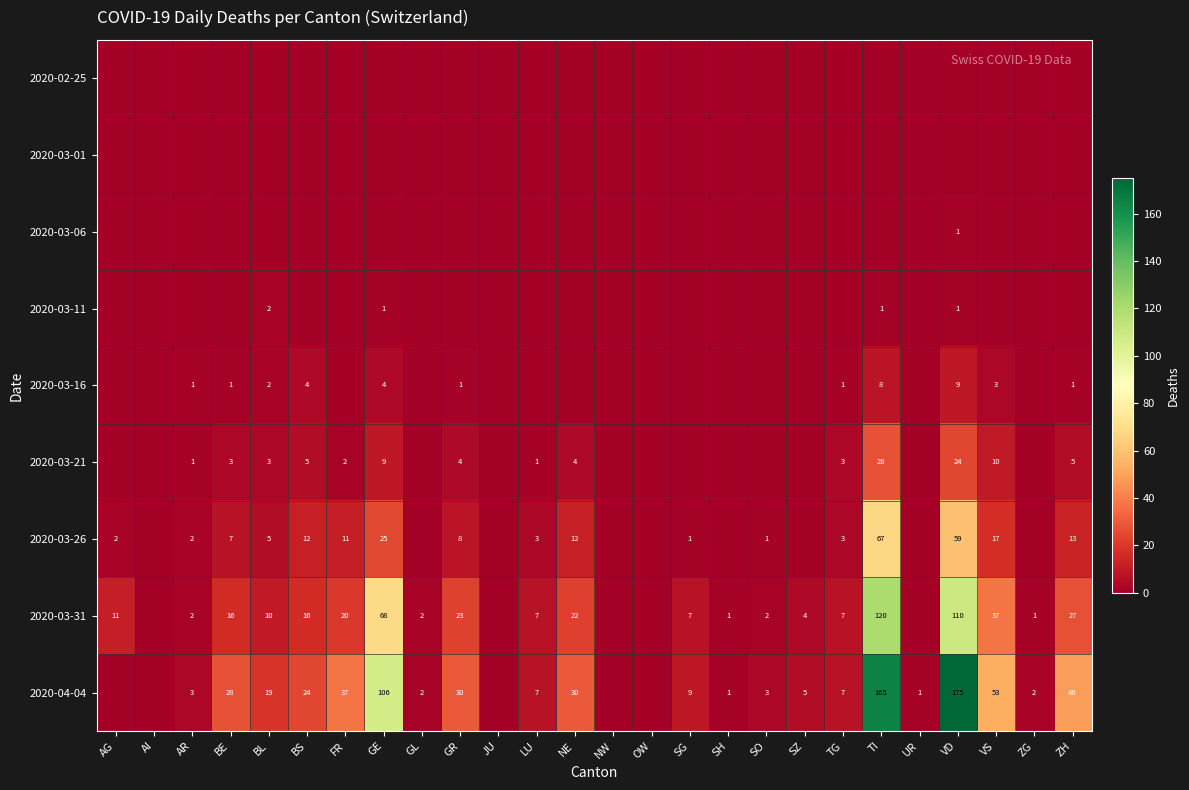

What is the sum of the 2020-03-21 values at GR and VD?

28